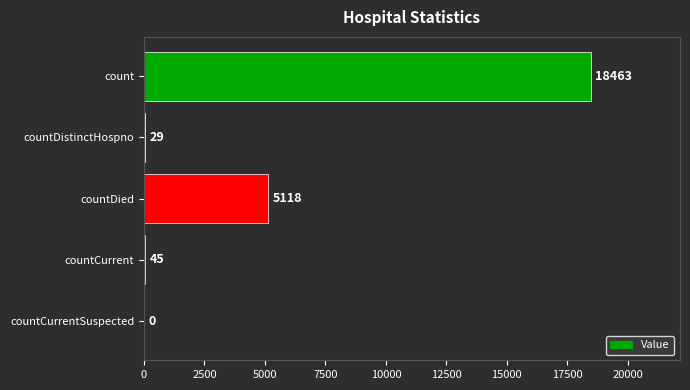

How many series are shown in this chart?

1